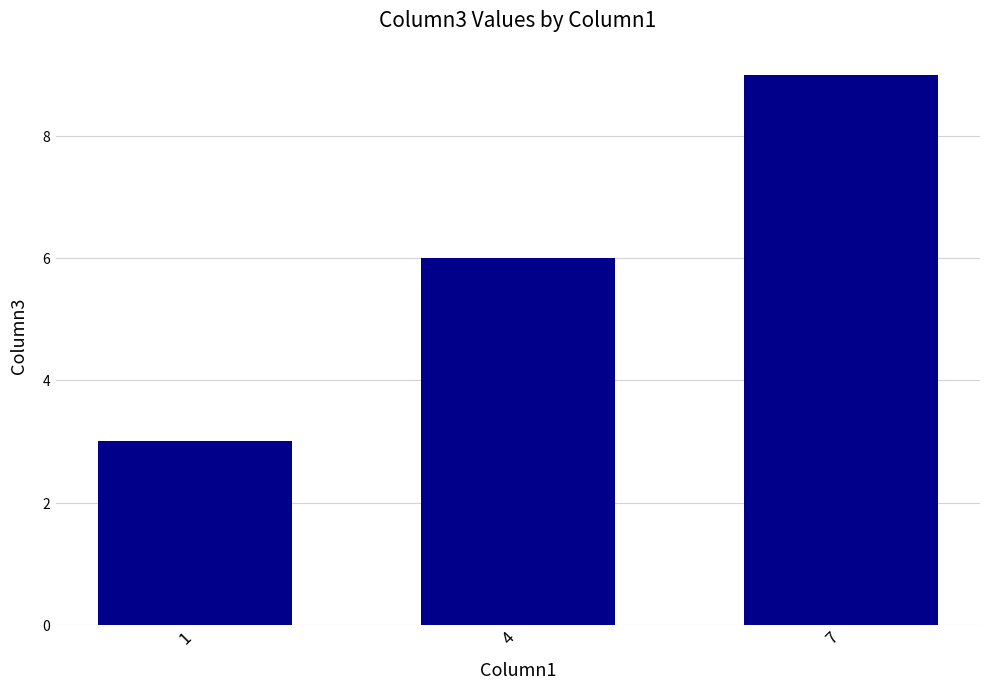

Where is the data nearest to the value 6?

4